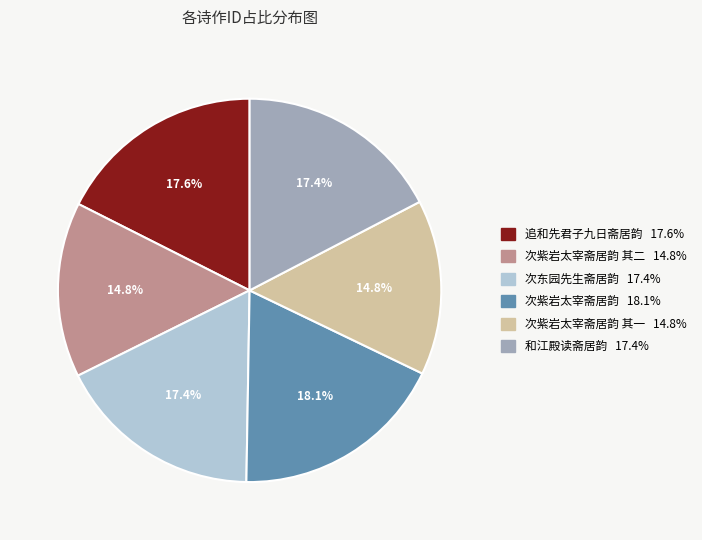

Is there a majority slice in this chart?

No